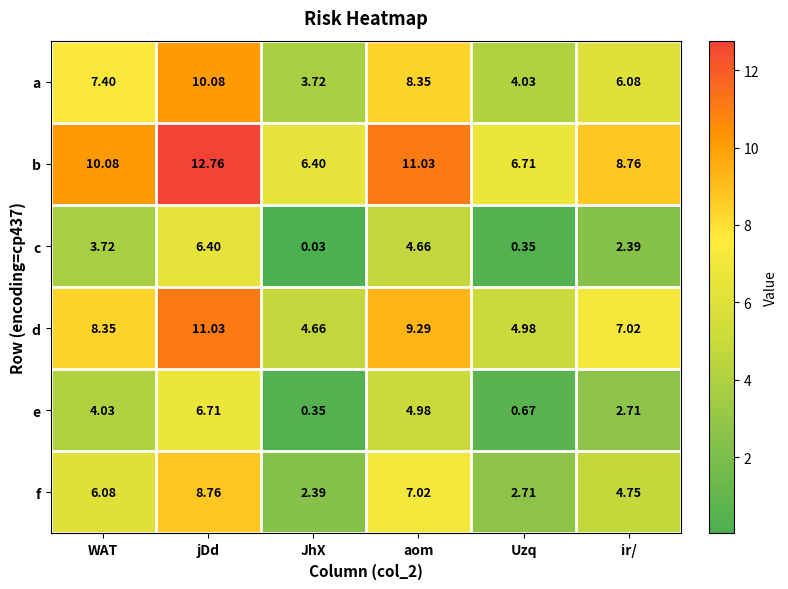

How many data points does each series have?

6